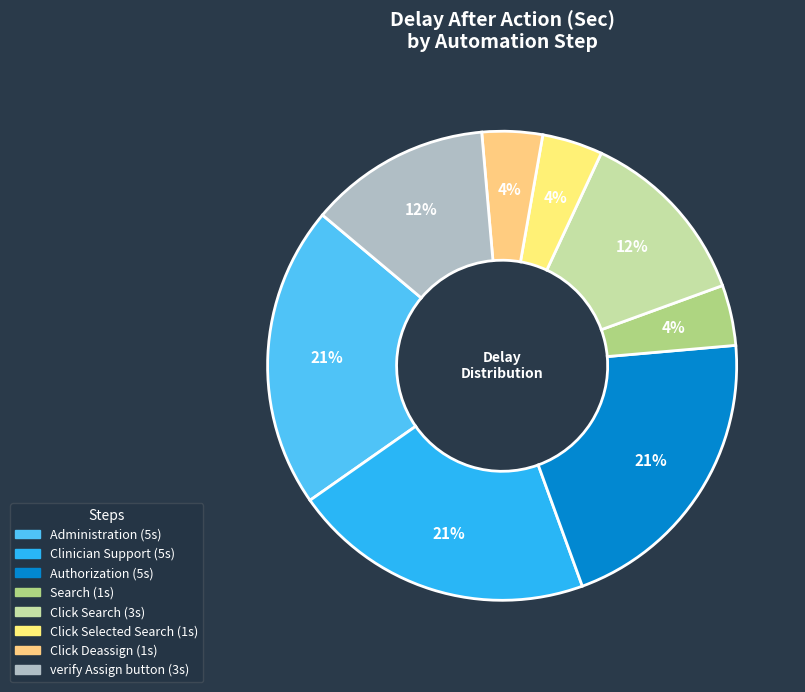

How many slices are in this pie chart?

8